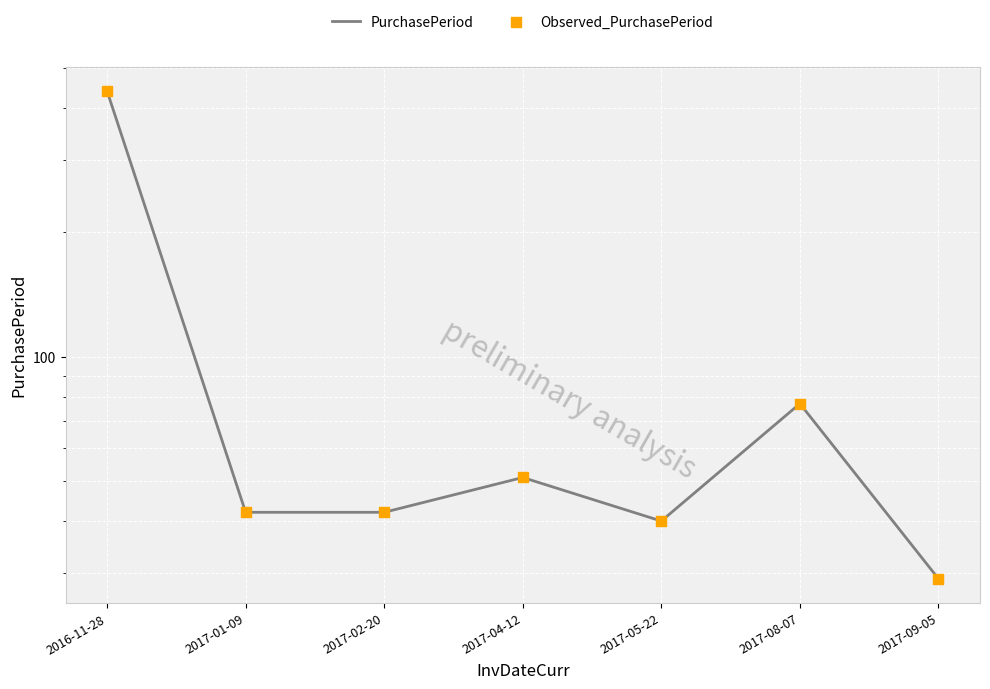

What is the total value across all series at 2017-08-07?

154